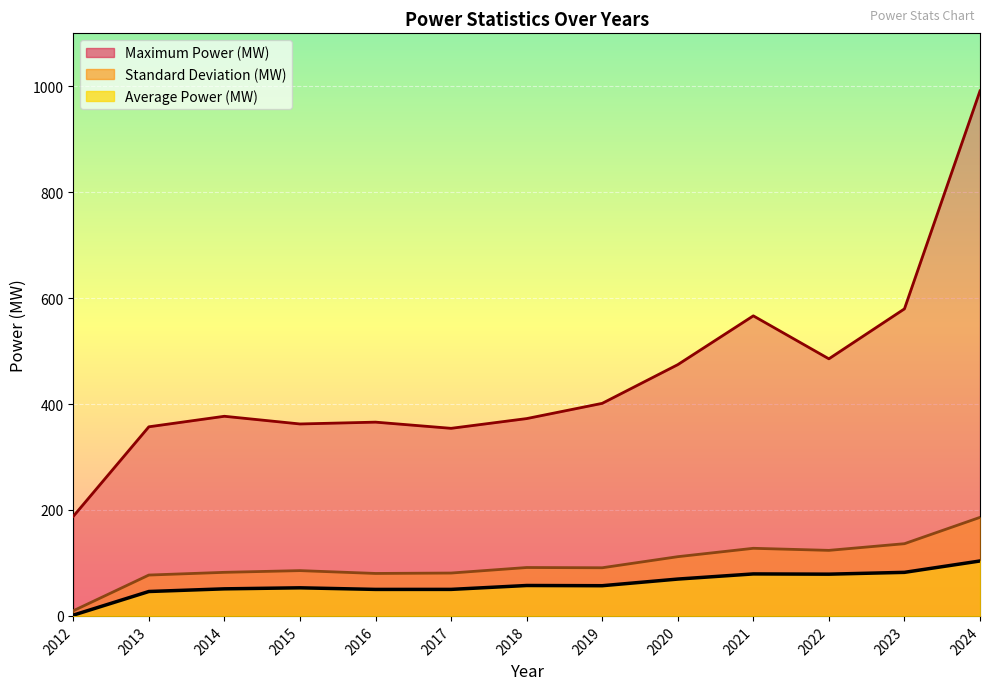

In Average Power (MW), how many points are lower than both neighbors (excluding endpoints)?

3